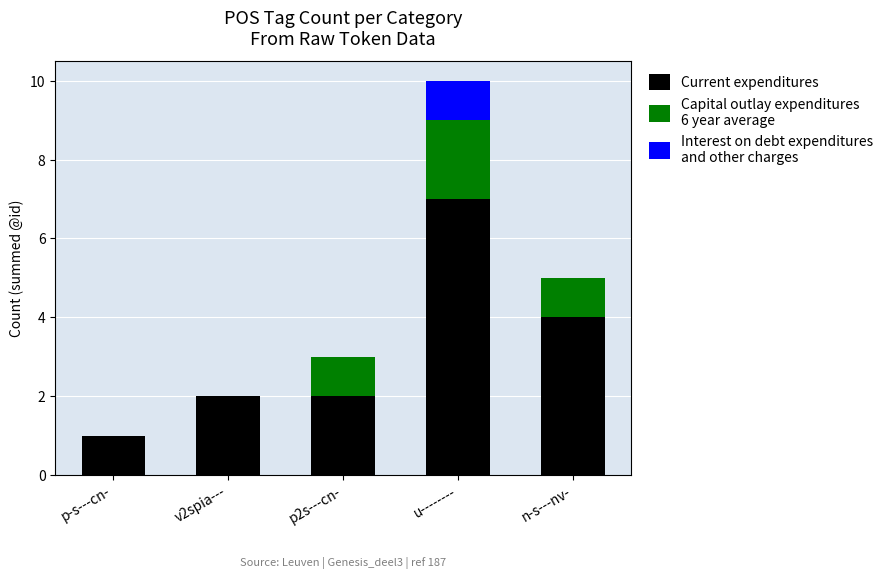

Reading left to right, transcribe the values for Current expenditures.

p-s---cn-=1	v2spia---=2	p2s---cn-=2	u--------=7	n-s---nv-=4